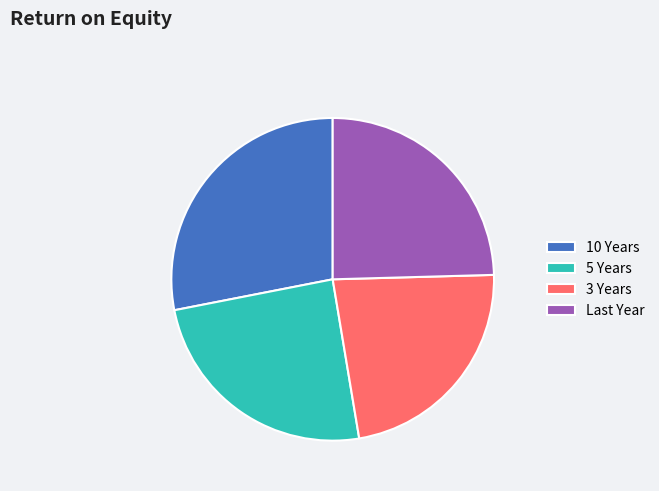

Does 10 Years account for over 50% of the chart?

No